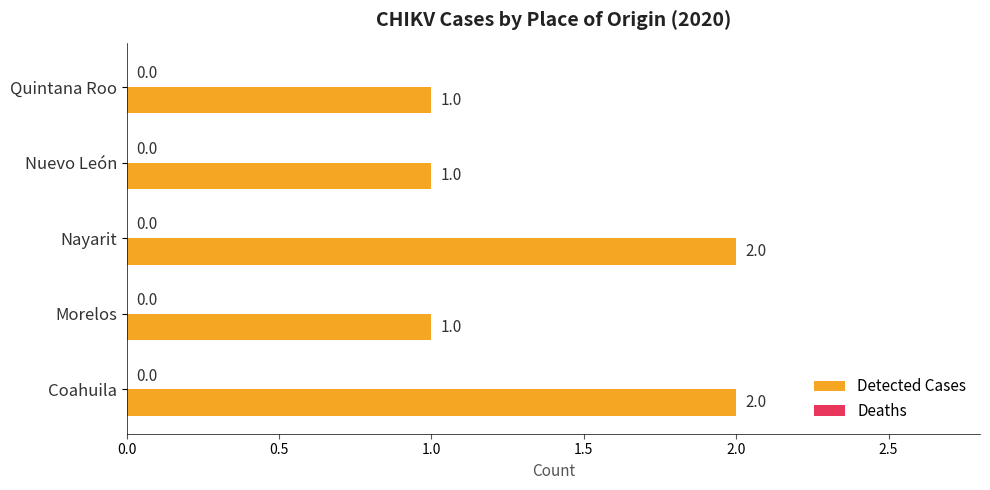

Reading top to bottom, transcribe all the data shown in this chart.

Quintana Roo=1	Nuevo León=1	Nayarit=2	Morelos=1	Coahuila=2